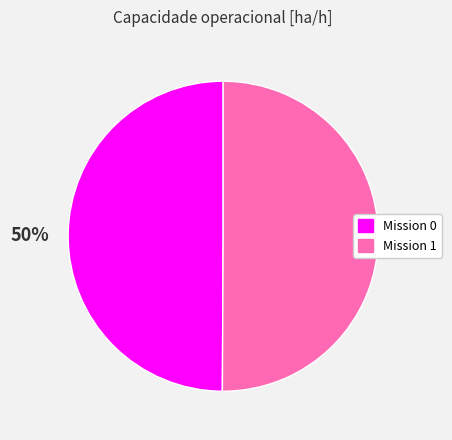

How many slices are in this pie chart?

2